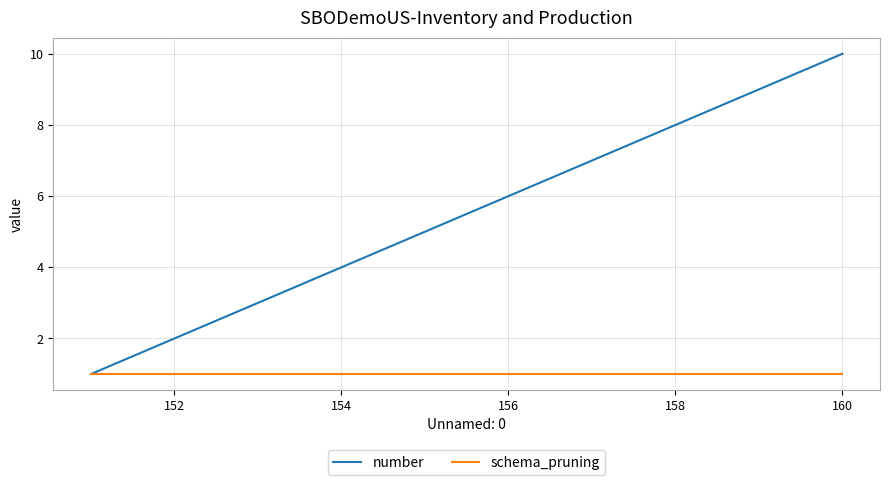

Which series has the widest spread of values?

number